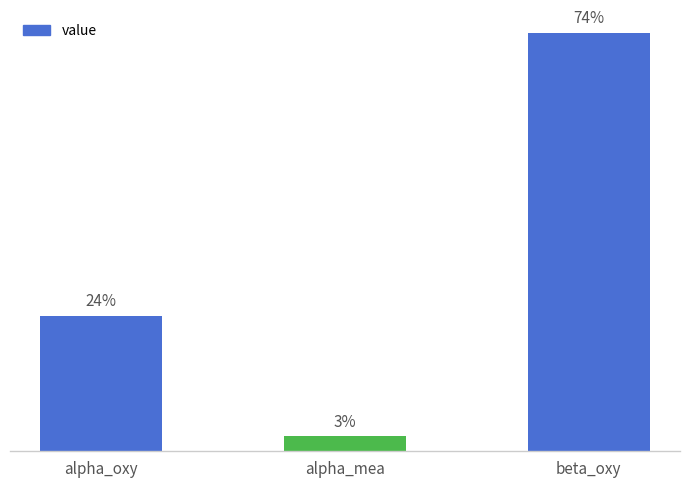

What is the change in value from alpha_mea to beta_oxy?

+0.2